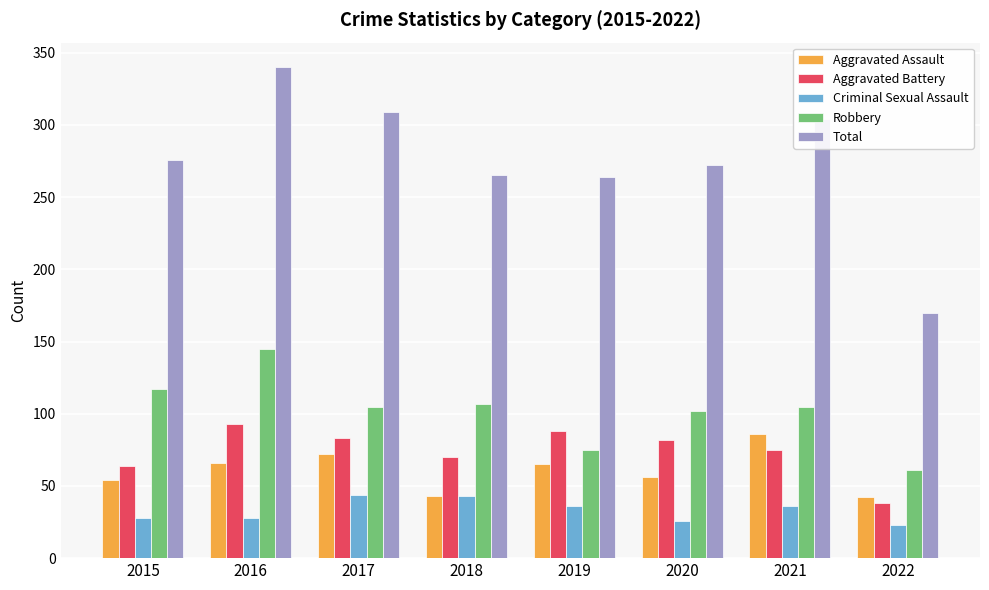

True or false: Total has a value of 66 at 2019.

False